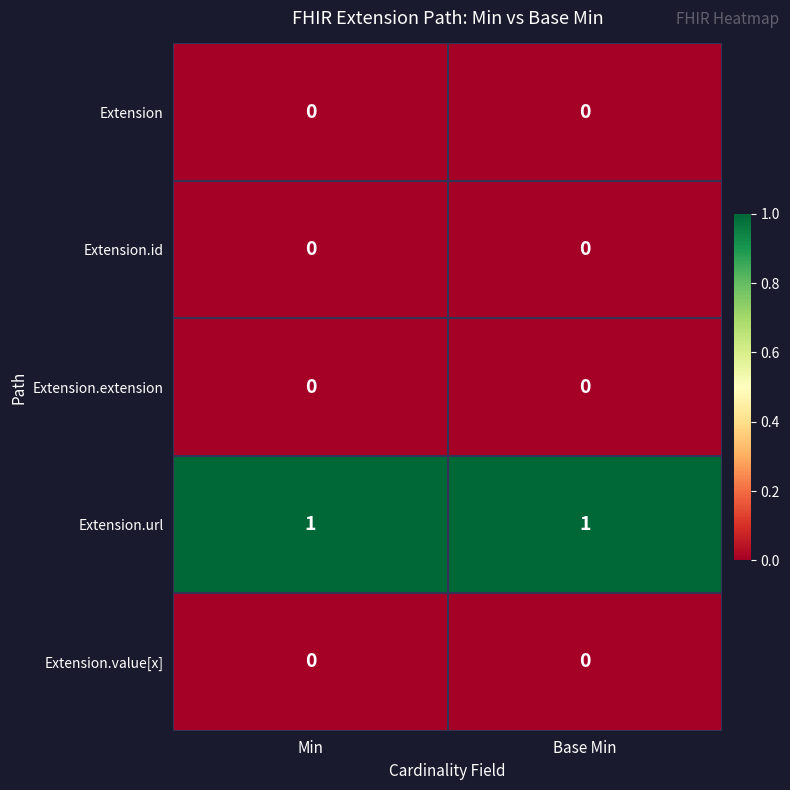

Which series has the largest total across all categories?

Extension.url